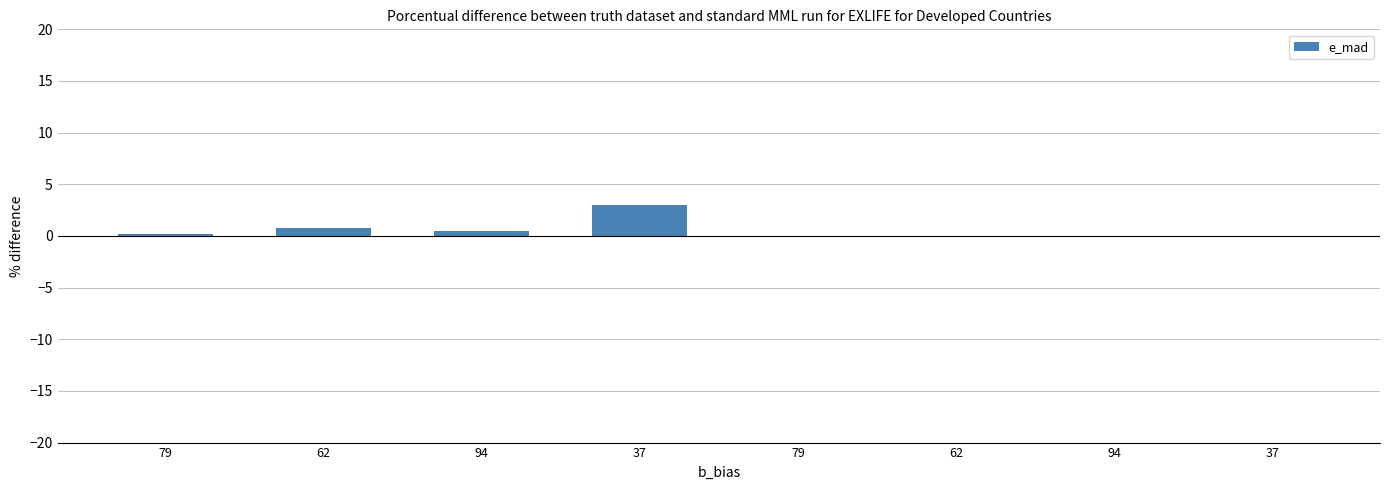

Reading right to left, extract all data points from this chart.

0.0	0.0	0.0	0.0	3.0	0.5	0.7	0.2